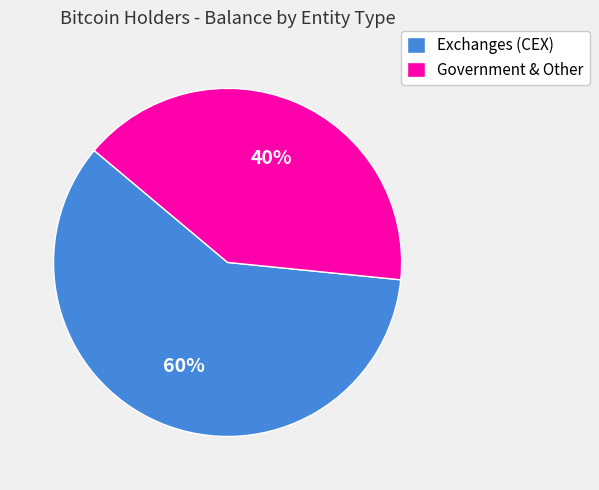

What is the majority slice?

Exchanges (CEX)